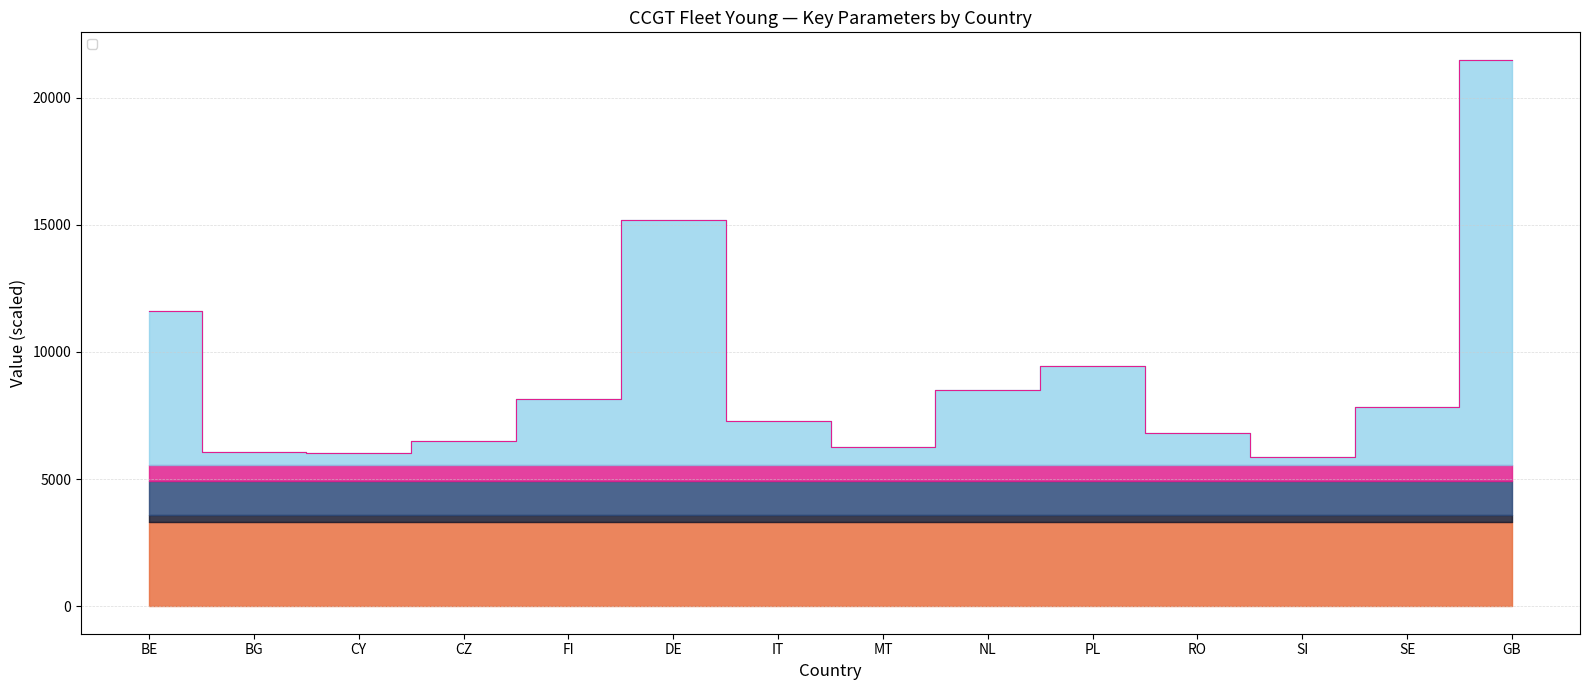

What value does the data have at SE?

7817.1